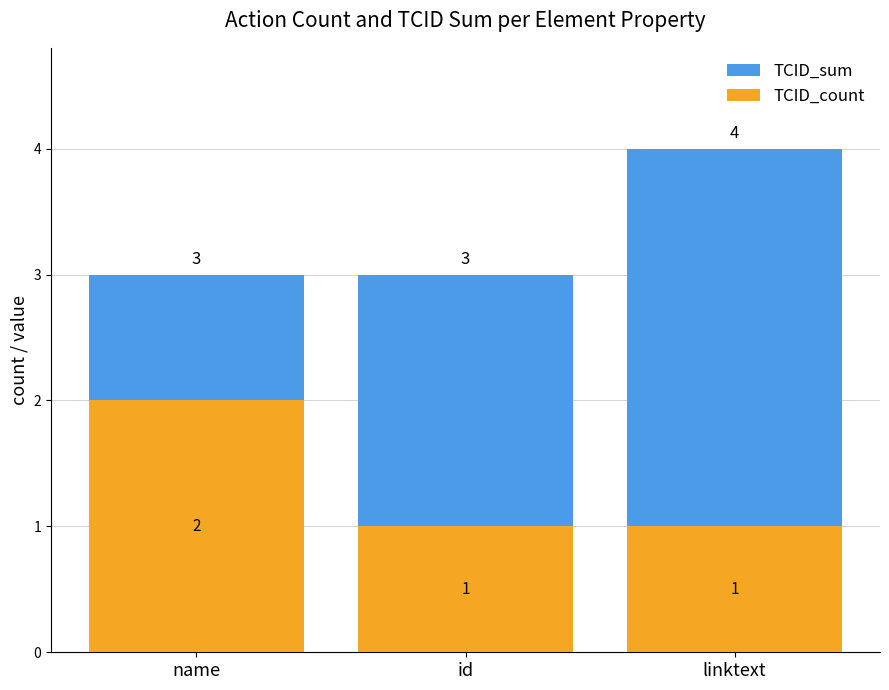

Between name and id, which series saw the biggest shift?

TCID_count